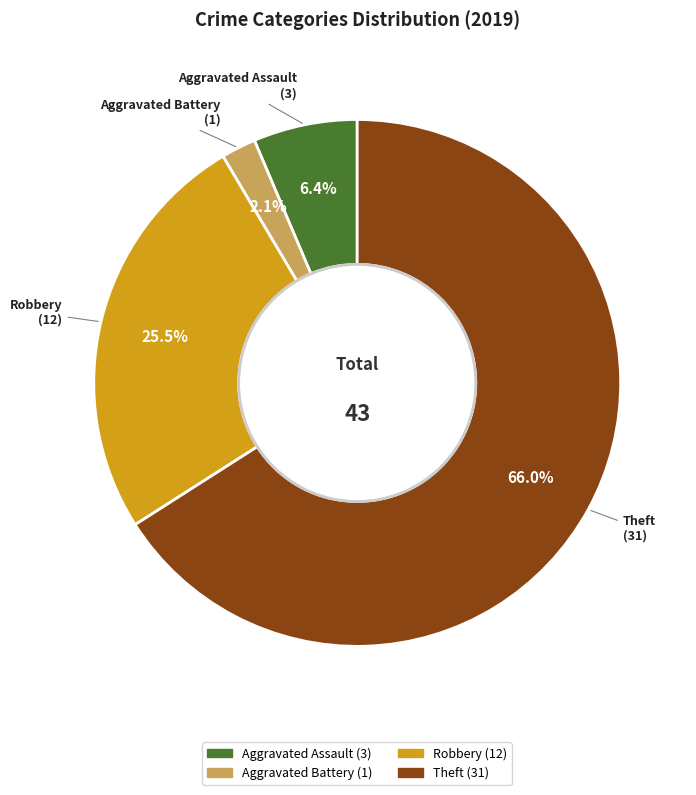

What percentage is the Aggravated Battery slice, to the nearest percent?

2%